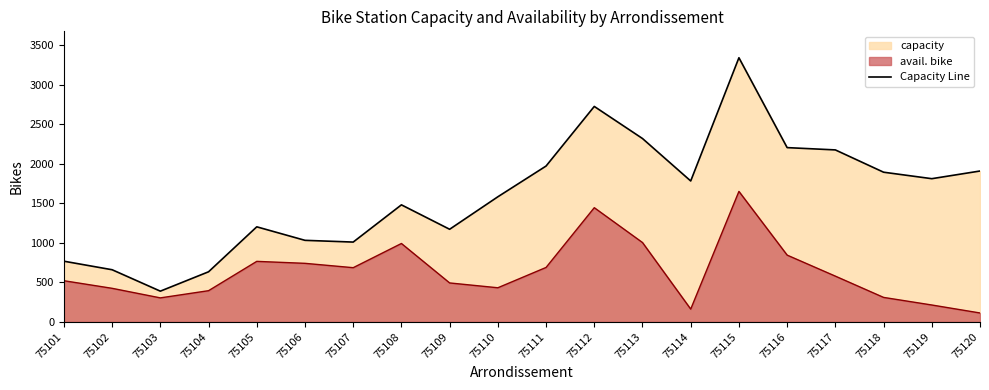

True or false: capacity and avail. bike intersect in this chart.

False